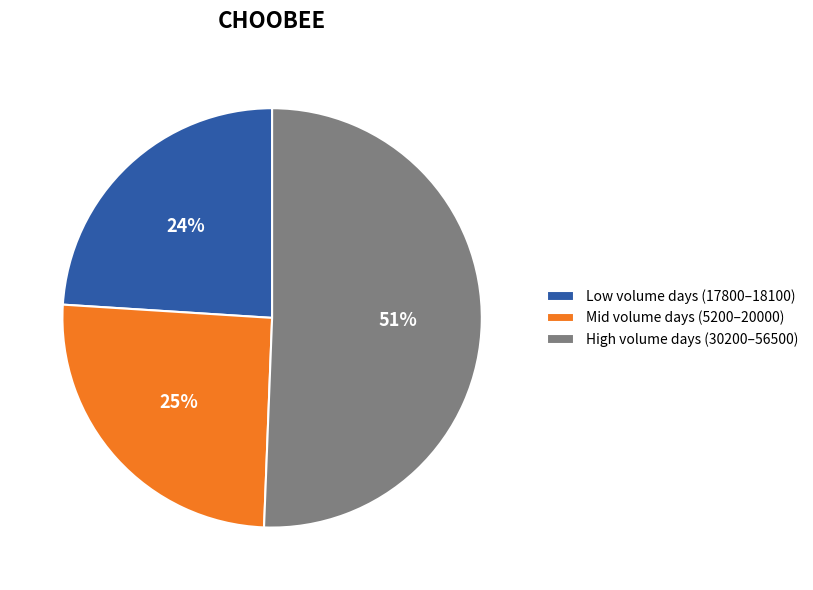

To the nearest percent, what is the average slice percentage?

33%